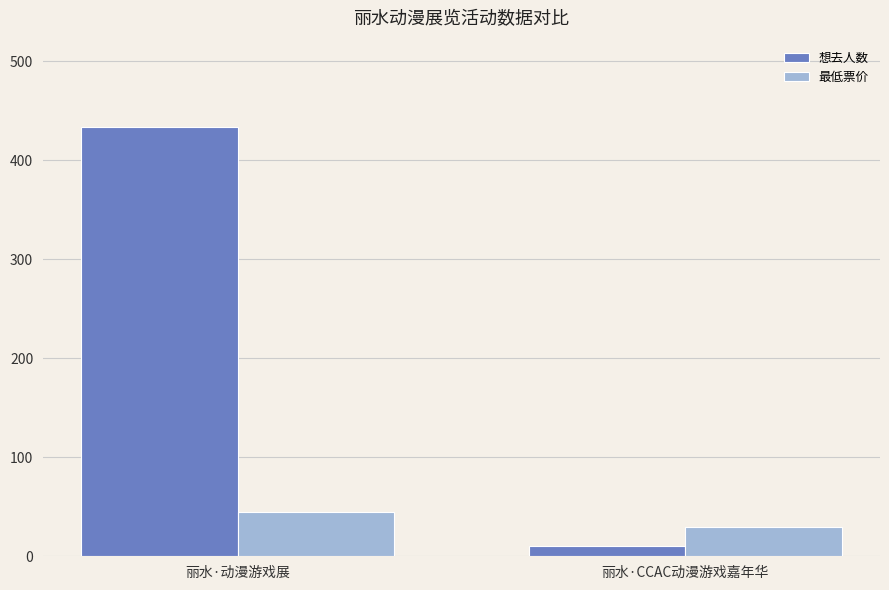

What is the sum of all 想去人数 values?

444.0